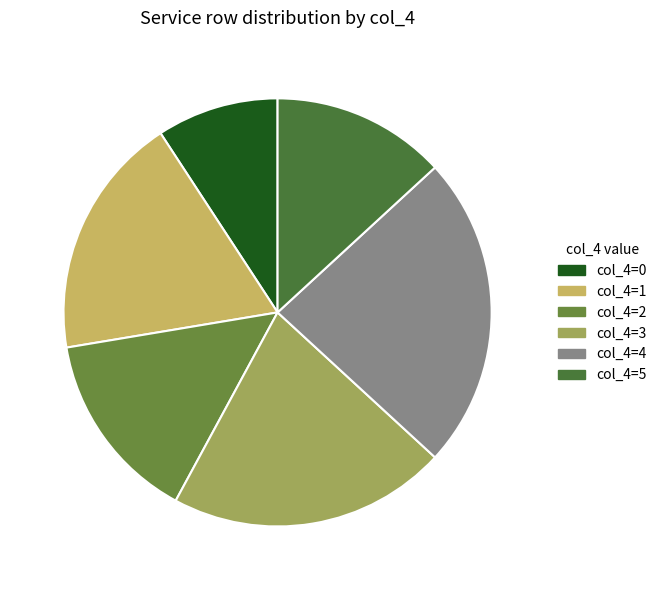

To the nearest percent, what is the average slice percentage?

17%